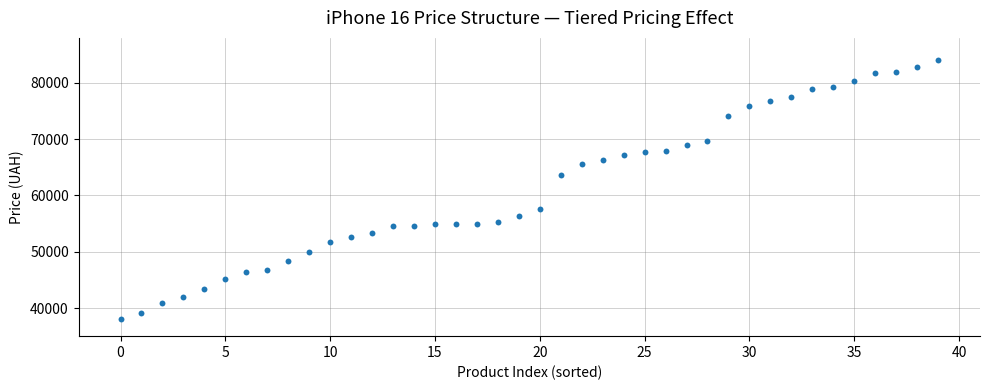

What is the range of Y values (max minus min)?

46000.0